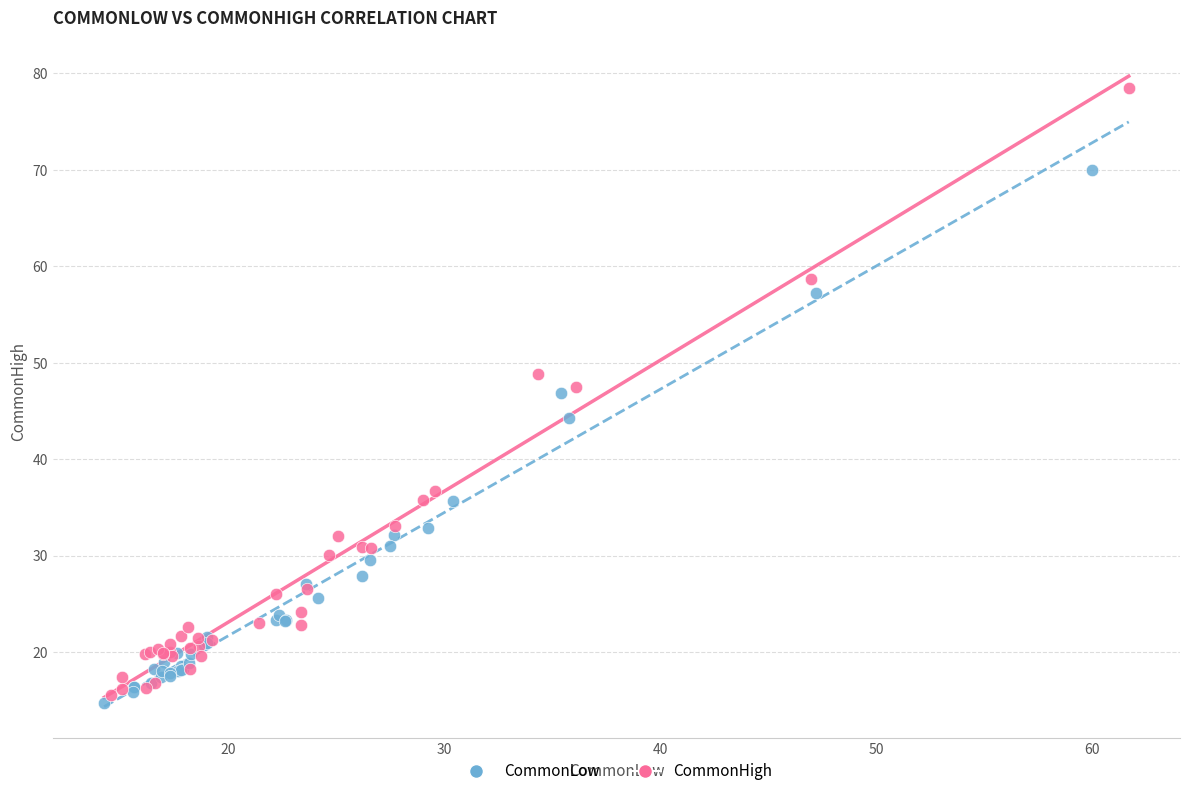

What are all the series names shown in the legend?

CommonLow, CommonHigh